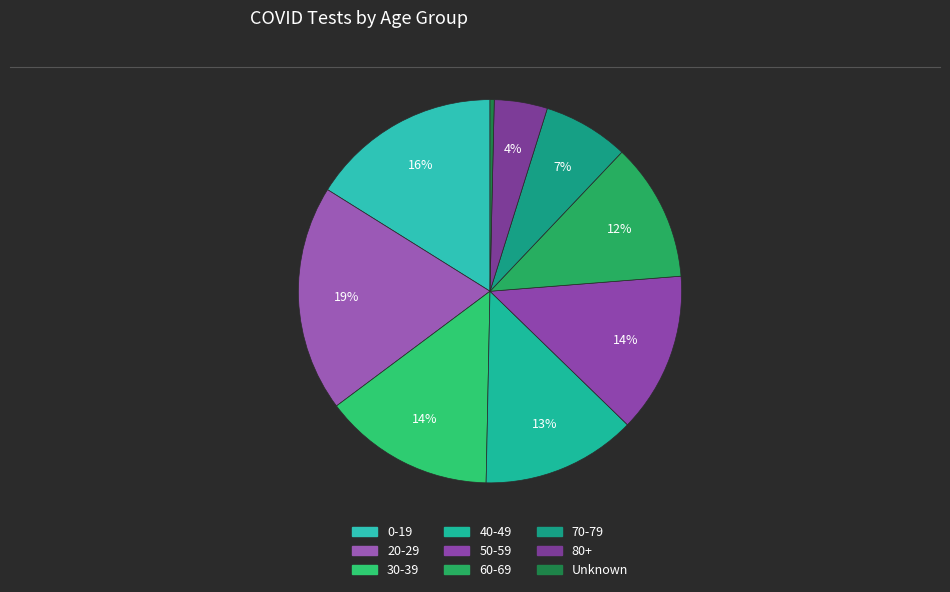

Is there any slice that represents more than half of the pie?

No